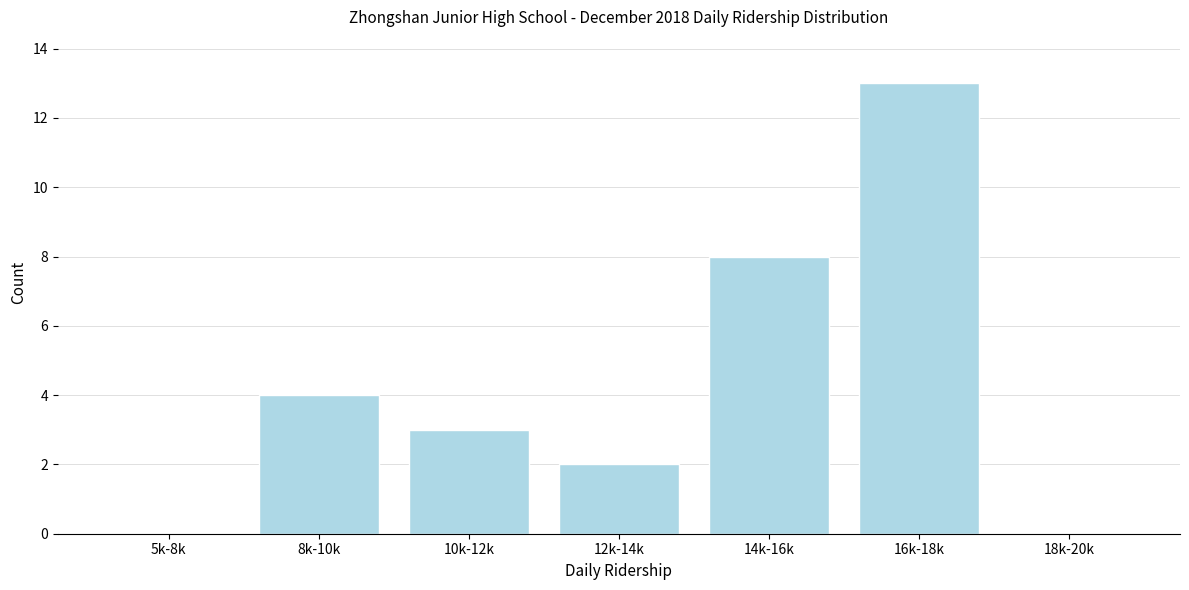

Reading right to left, extract all data points from this chart.

18k-20k=0	16k-18k=13	14k-16k=8	12k-14k=2	10k-12k=3	8k-10k=4	5k-8k=0